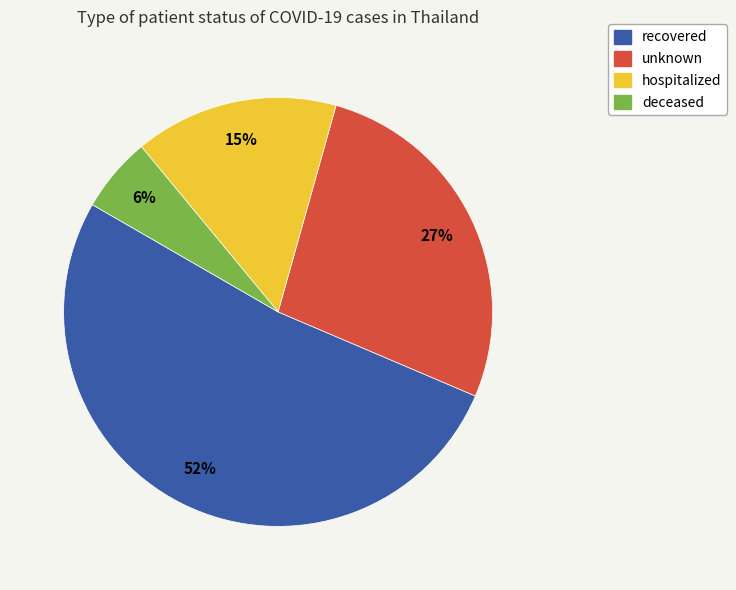

How many segments does this pie chart have?

4